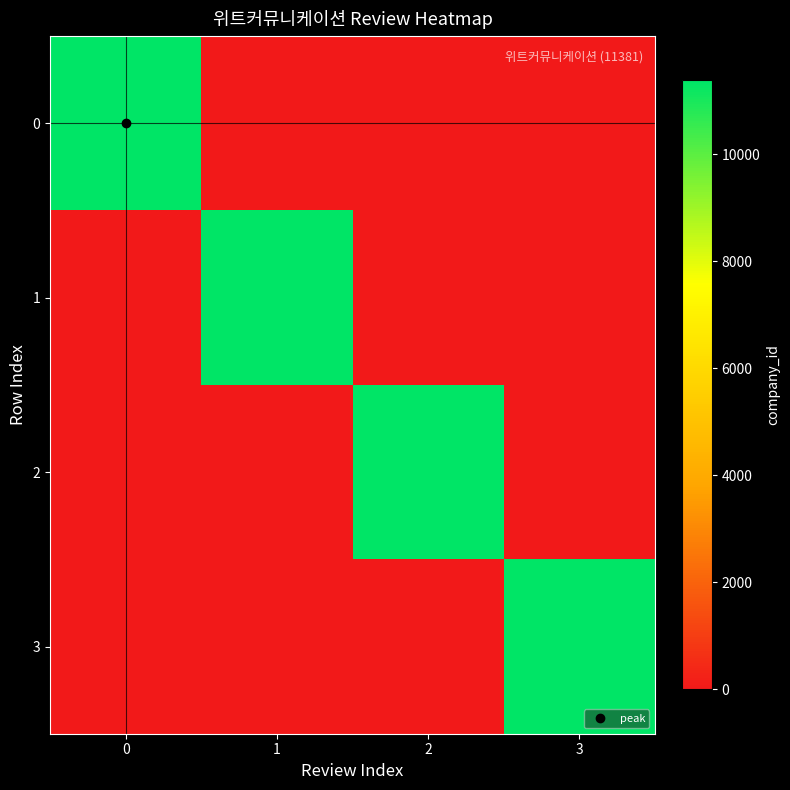

Rank the series at 3 from lowest to highest value.

row_0, row_1, row_2, row_3